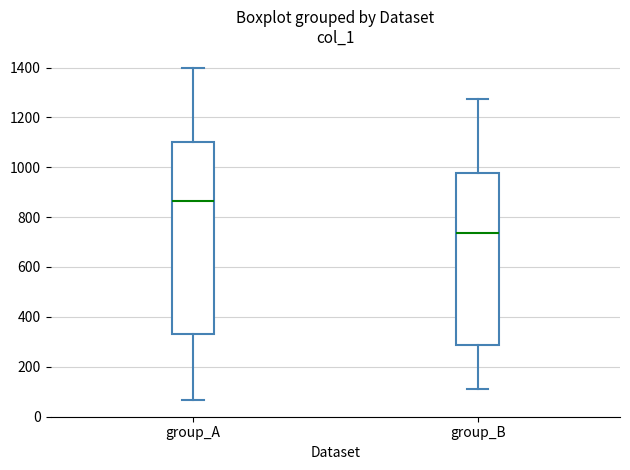

Which box has the lowest median line?

group_B